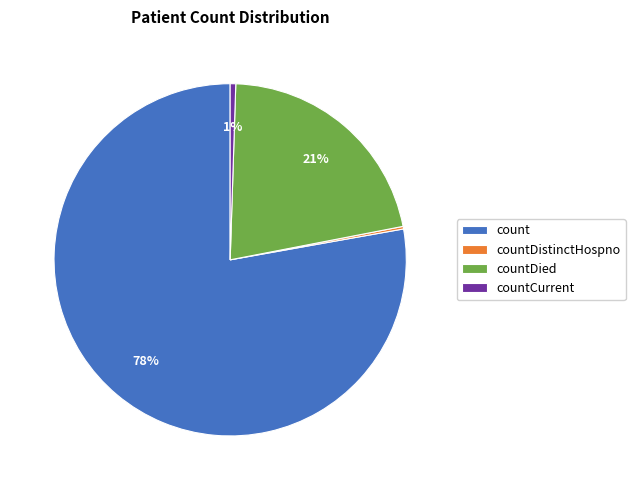

Is it true that countDied is 11% of the pie?

False